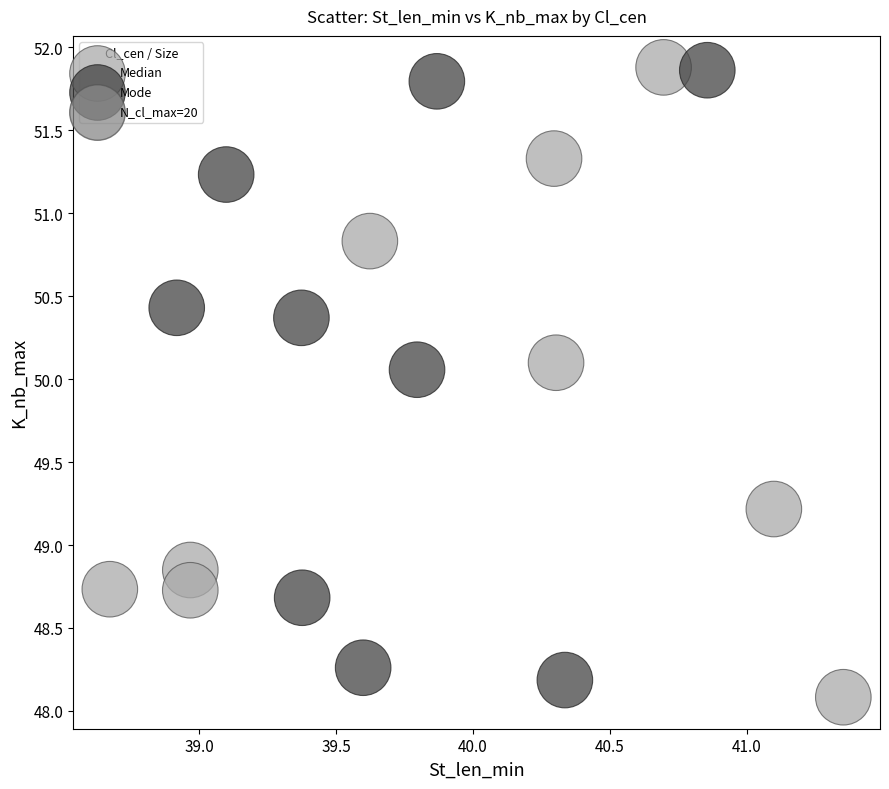

Which series reaches the minimum Y coordinate?

Median